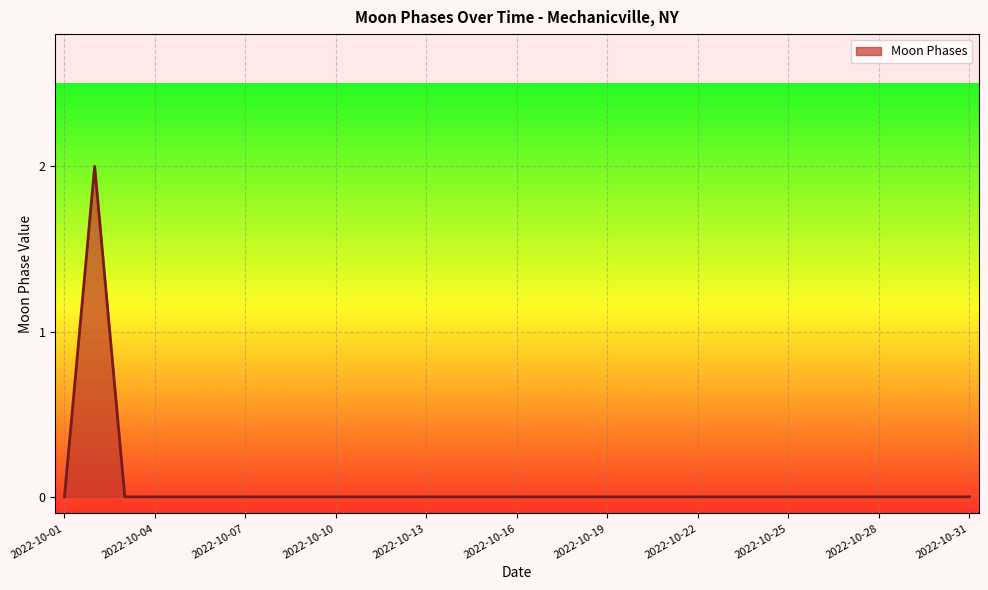

Does the chart display data point markers on the line(s)?

No